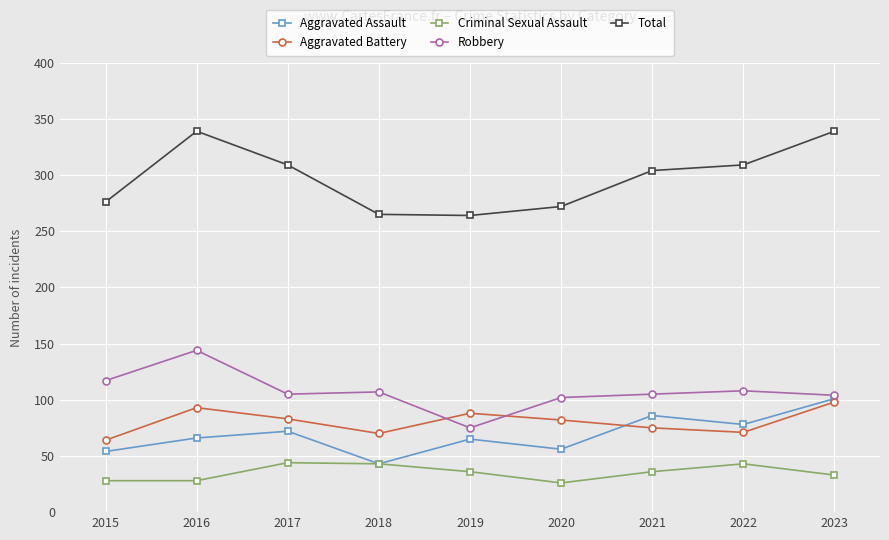

At which category does Robbery reach its first local peak?

2016